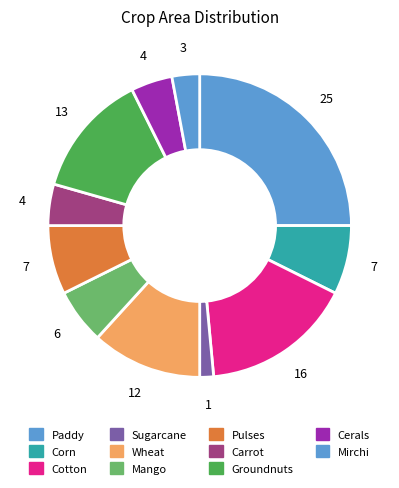

How many segments does this pie chart have?

11